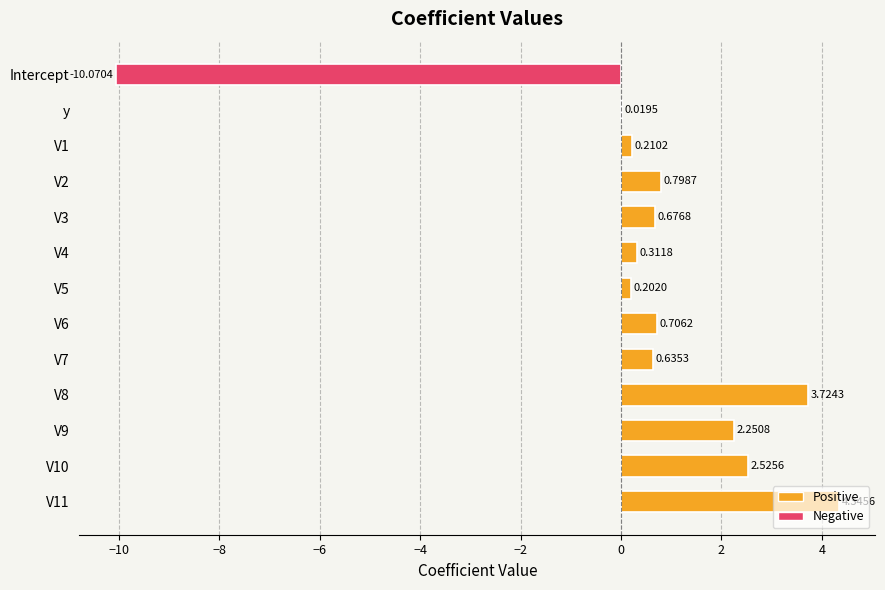

What is the sum of the values at V11 and V1?

4.6